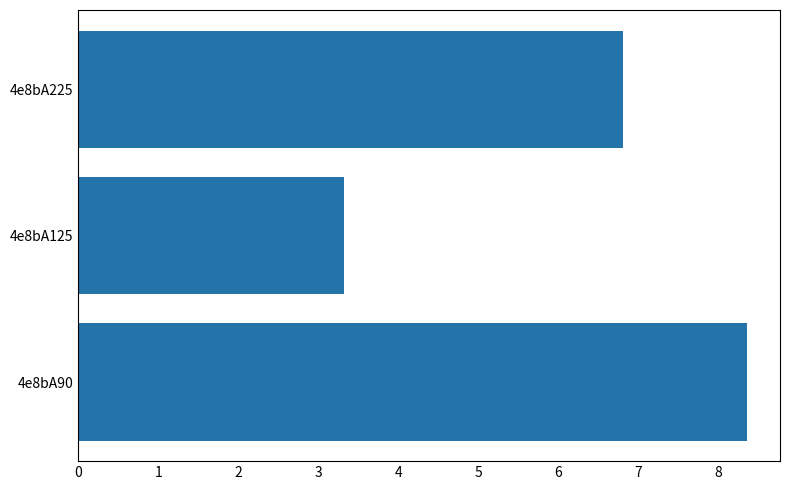

The chart shows a value of 1.0 at 4e8bA125. True or false?

False